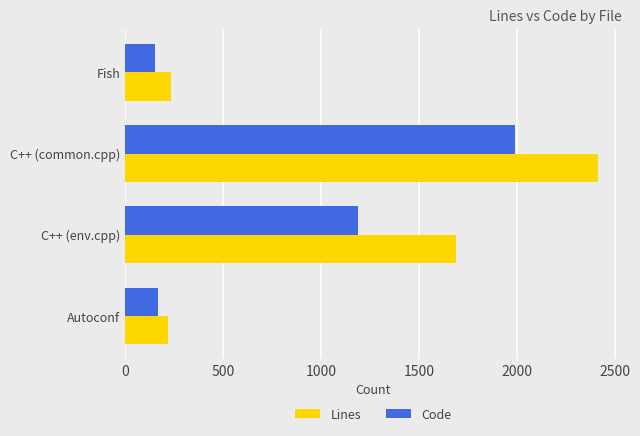

List the series in order of their overall mean, lowest first.

Code, Lines